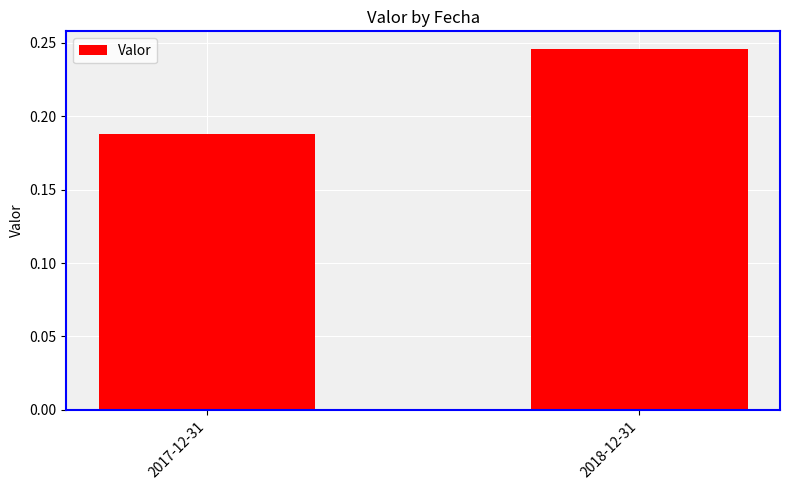

What is the sum of the values at 2018-12-31 and 2017-12-31?

0.4